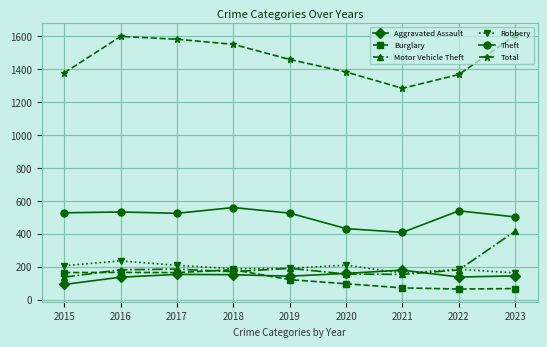

What is the maximum value shown in the chart?

1604